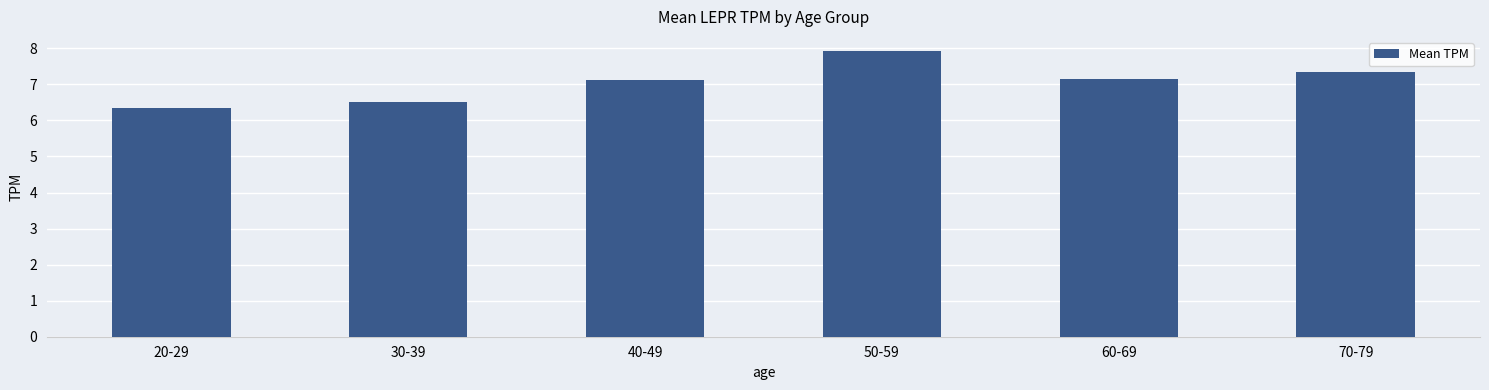

True or false: the data shows 7.3 at 70-79.

True